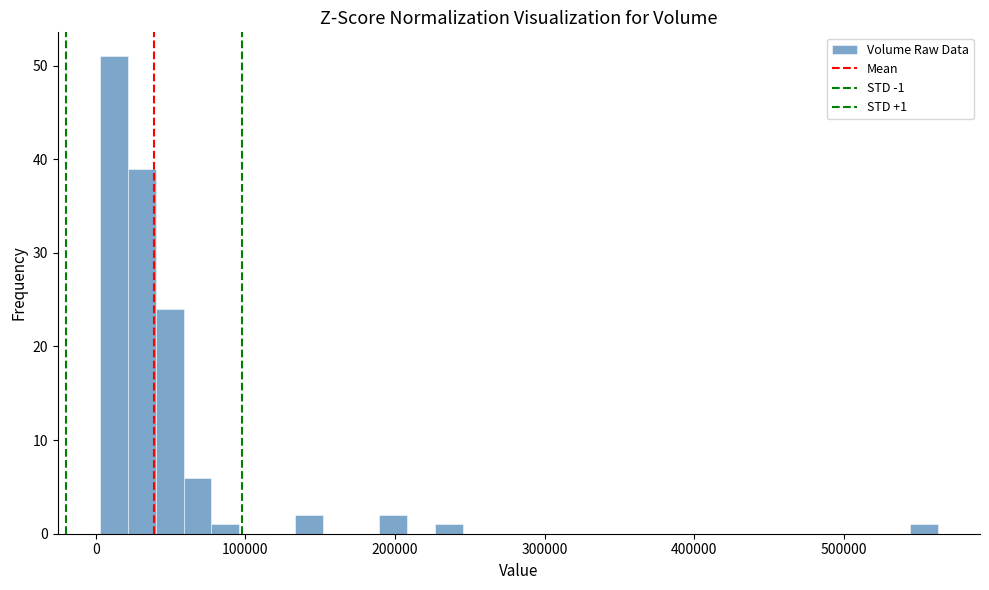

Around what value on the x-axis is the tallest bar? Give the approximate position of its centre, as read against the axis.

10000